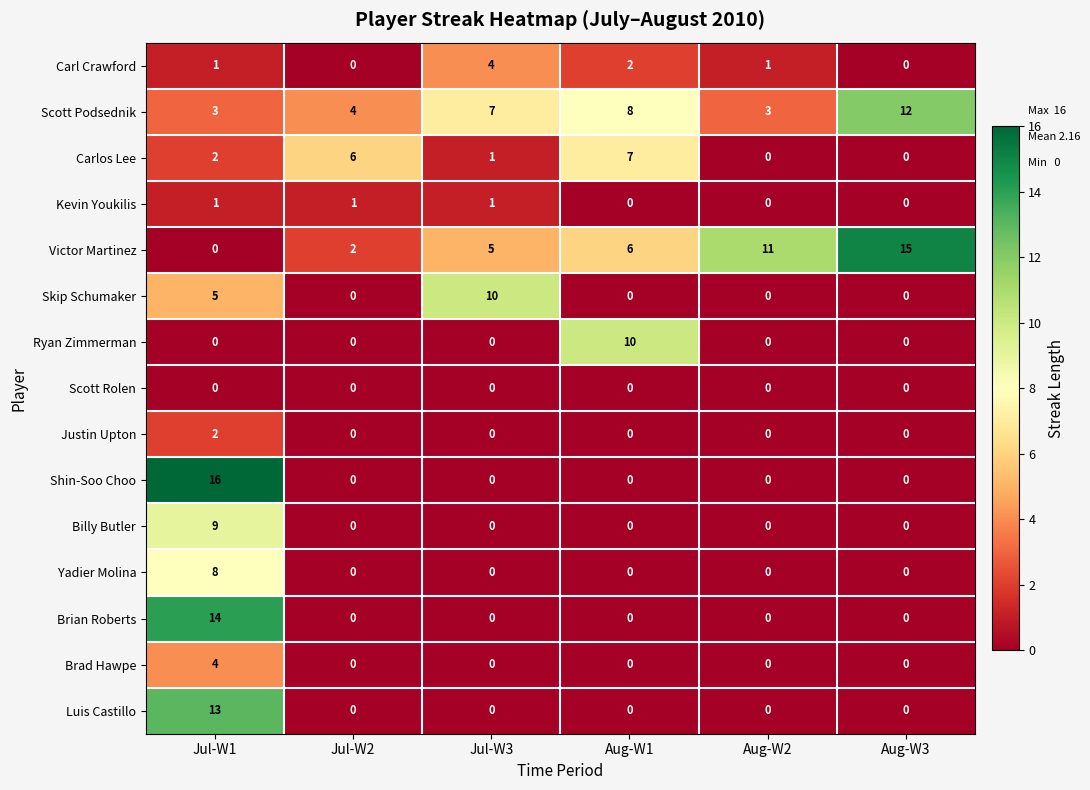

At how many categories does at least one series exceed 2?

6